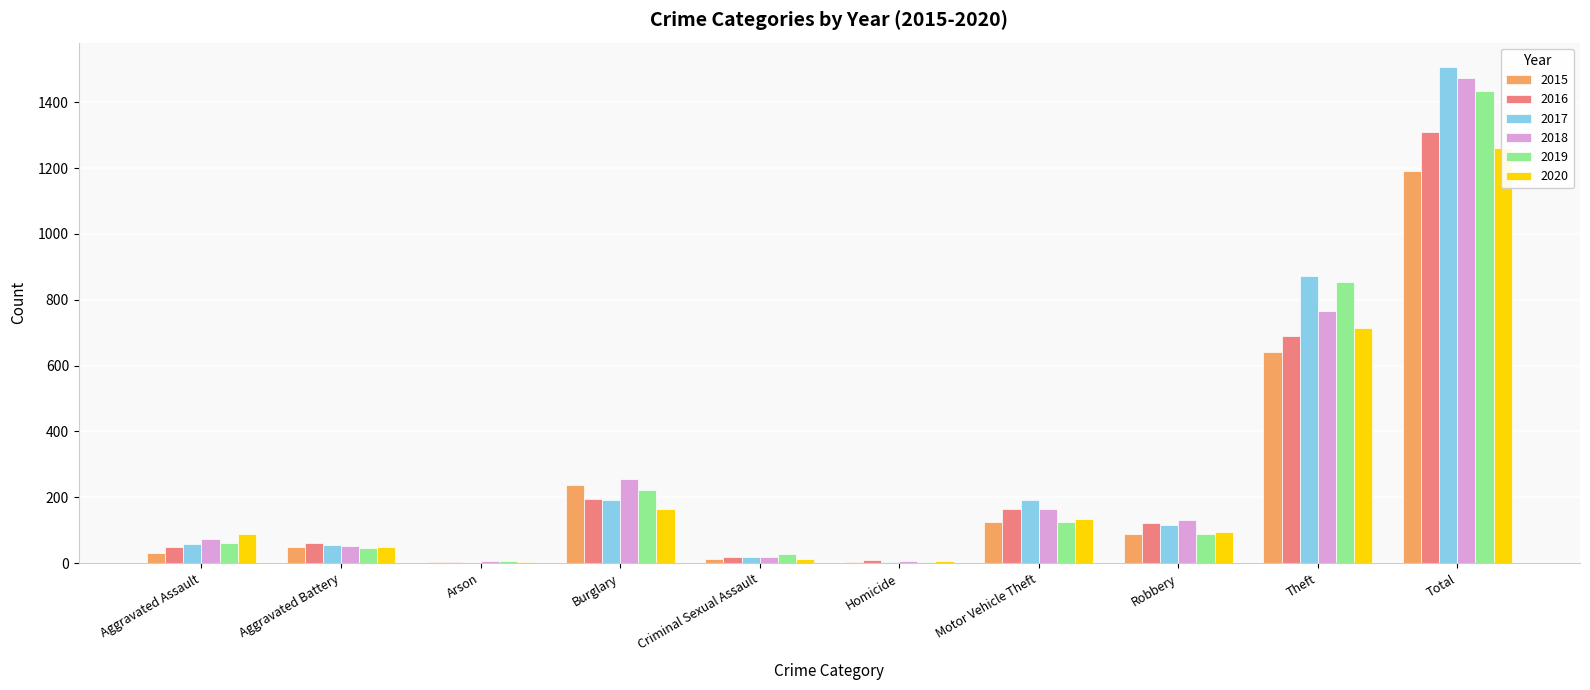

What is the label of the 9th bar from the left?

Theft